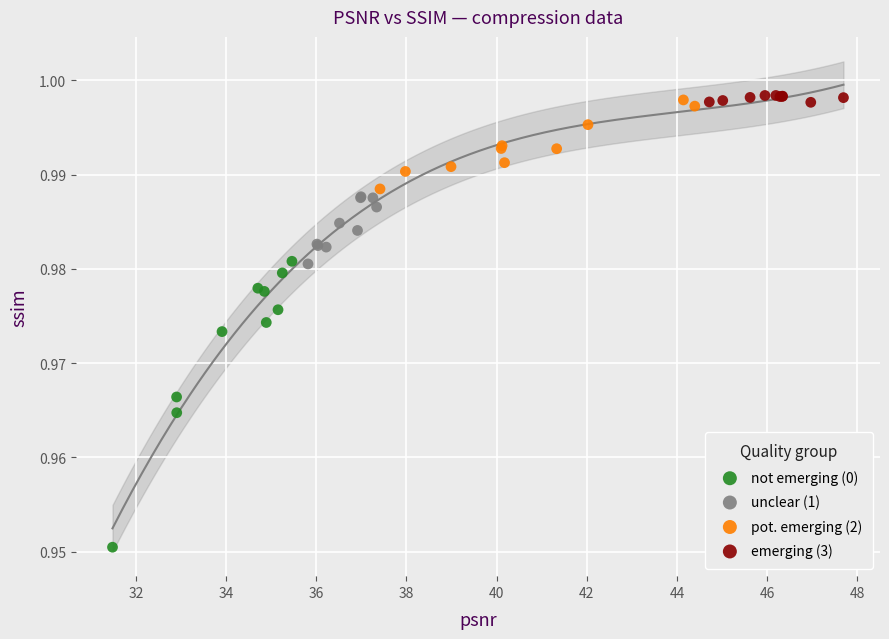

Which series has the largest Y range (max minus min)?

not emerging (0)